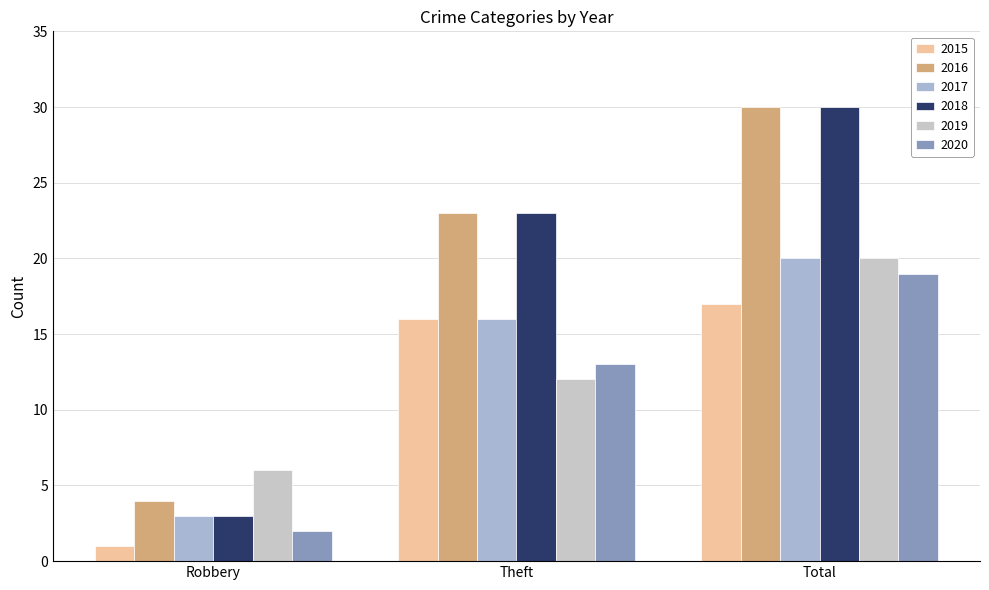

What is the sum of the 2016 values at Theft and Total?

53